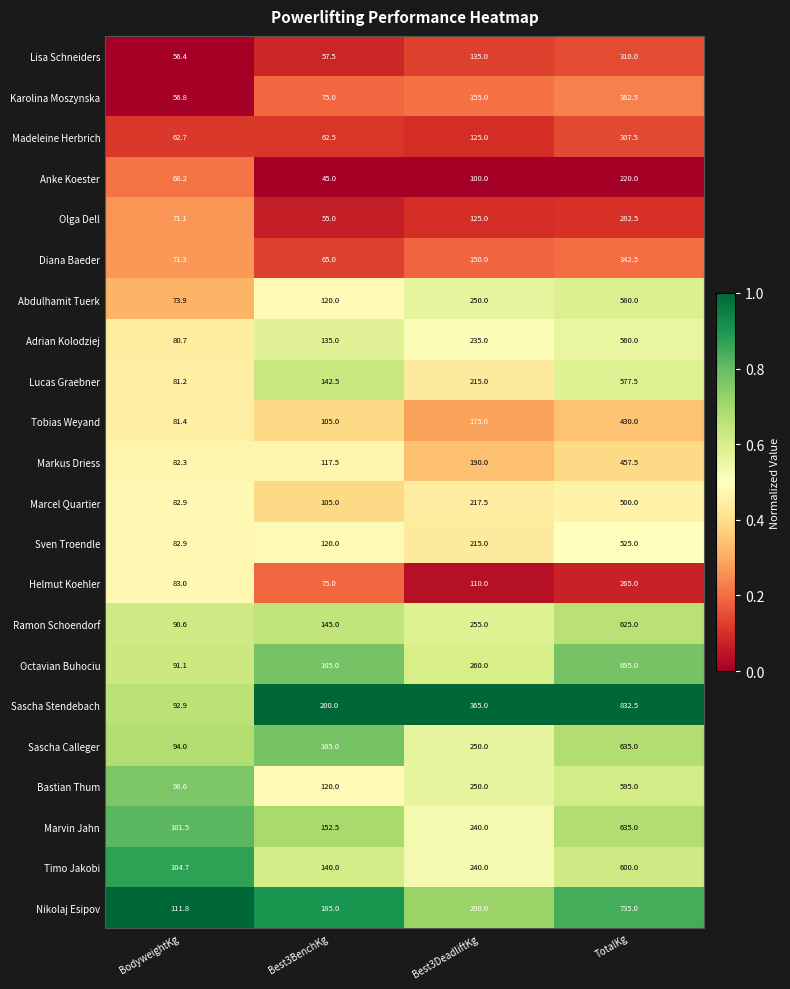

The Abdulhamit Tuerk series shows 250.0 at Best3DeadliftKg. True or false?

True